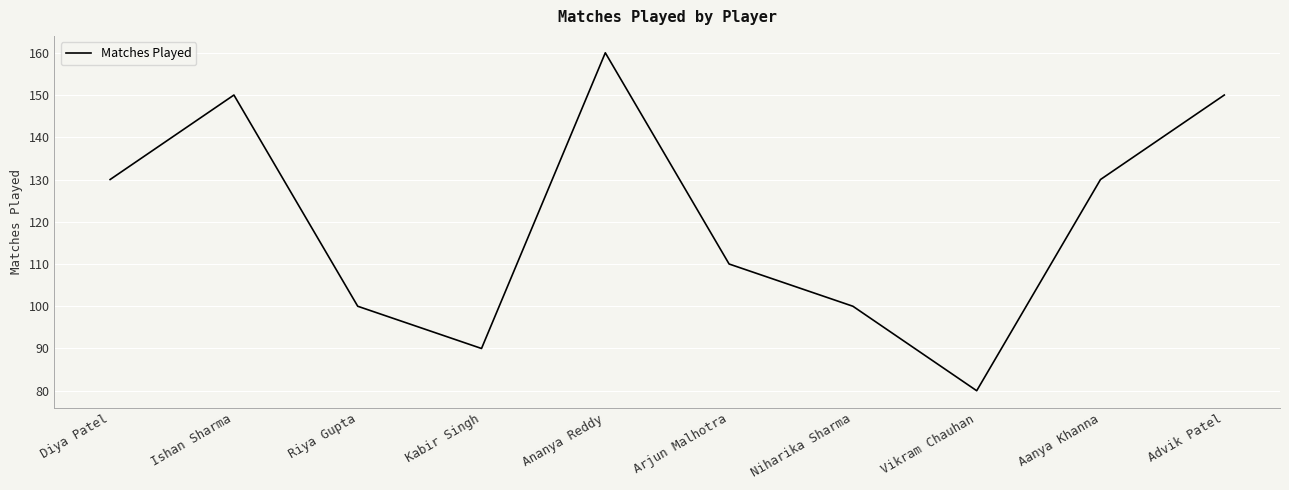

Is it true that the value at Arjun Malhotra is 185?

False